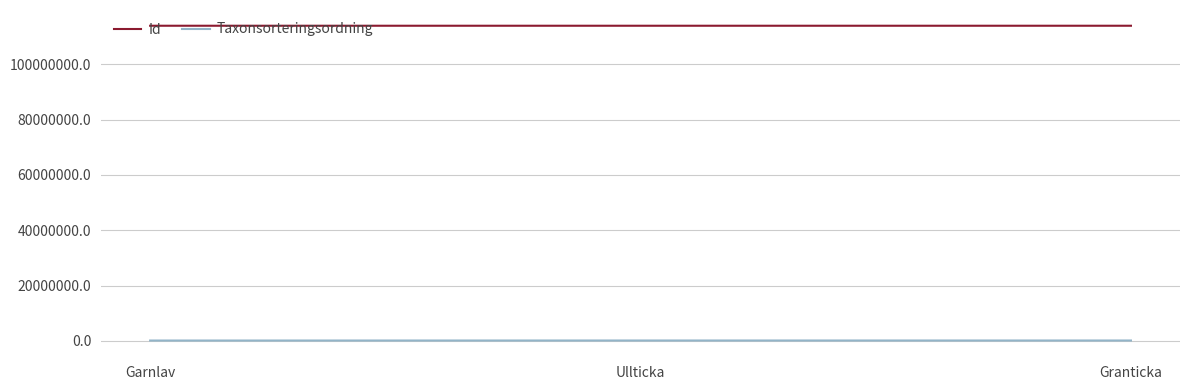

What is the sum of all Taxonsorteringsordning values?

259189